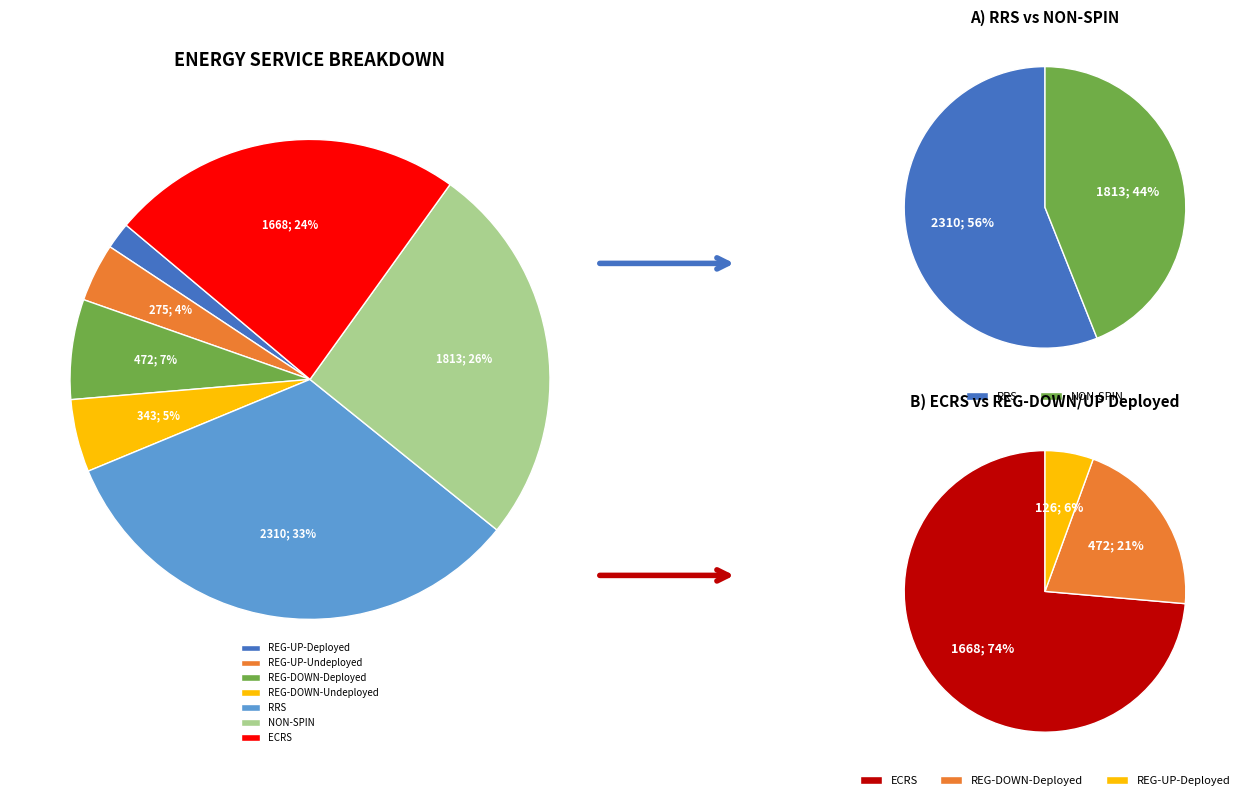

What is the change in value from REG-UP-Undeployed to REG-DOWN-Deployed?

+197